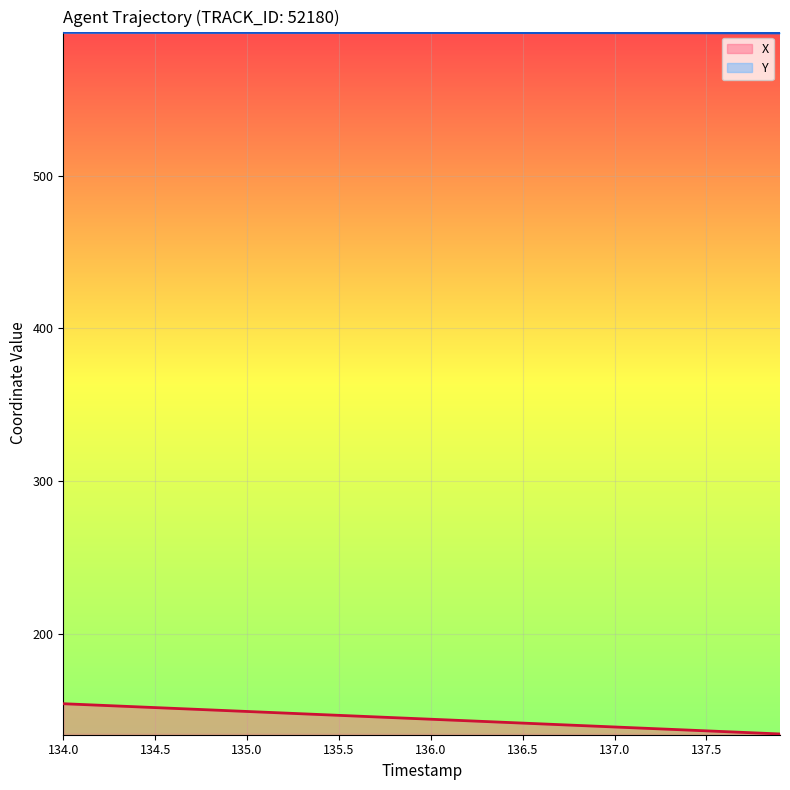

How many data points in X are less than 144?

20